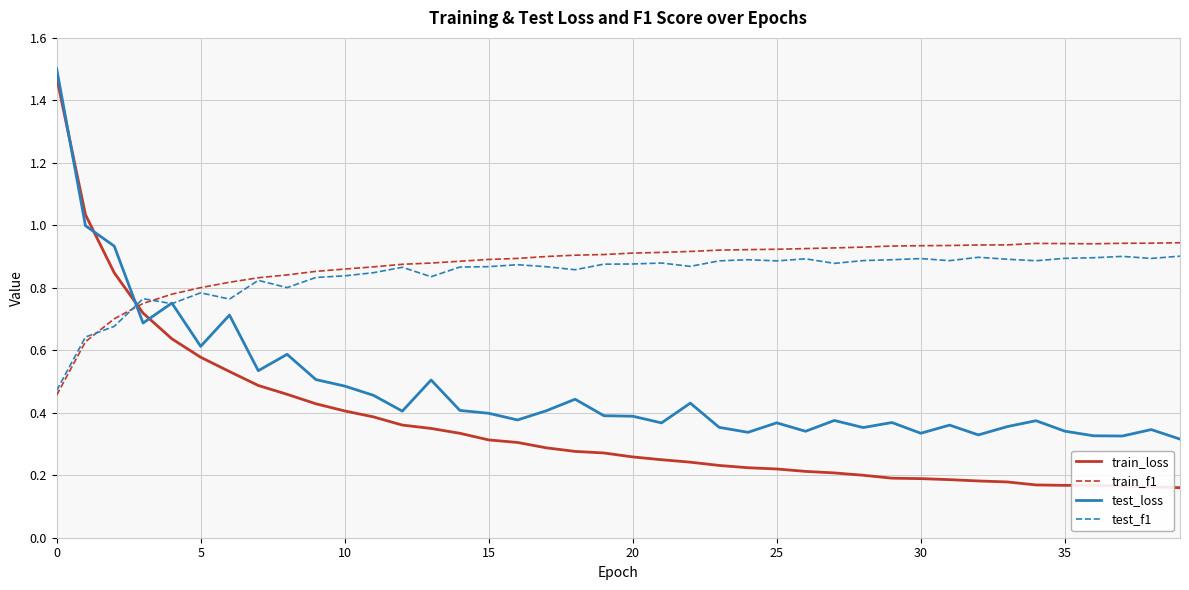

Count the test_f1 values in the range 0 to 1.

40